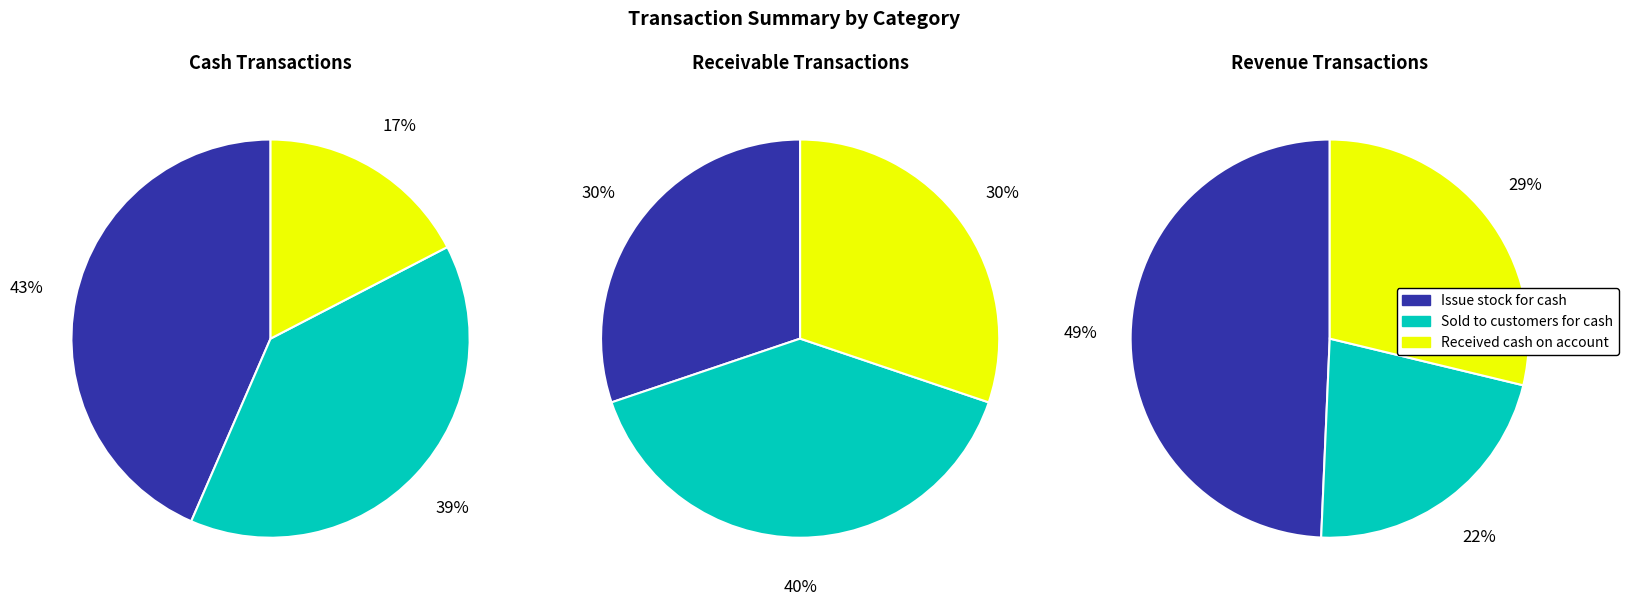

Which slice is the largest?

Issue stock for cash